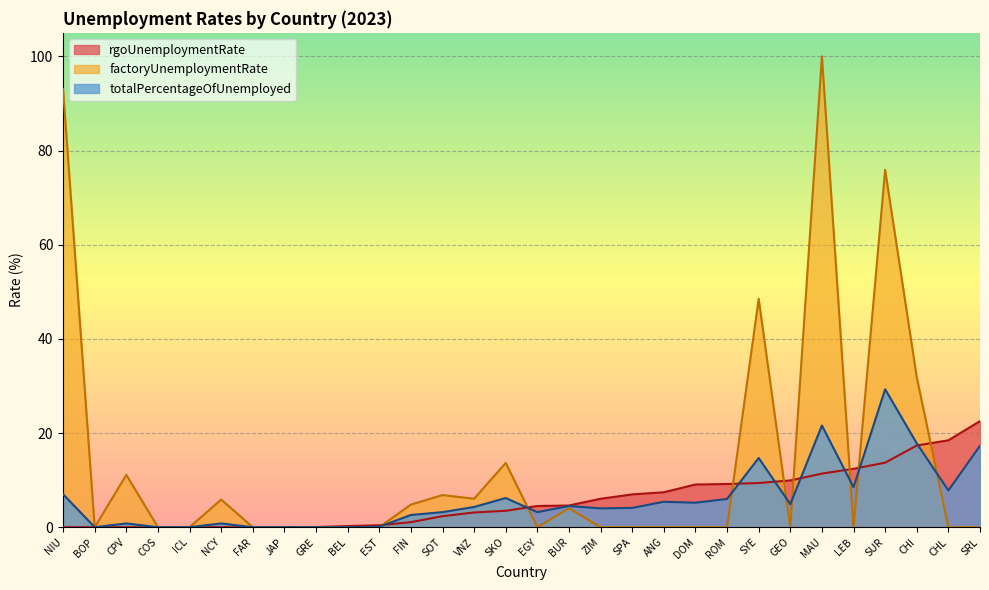

Where is rgoUnemploymentRate nearest to the value 11?

MAU